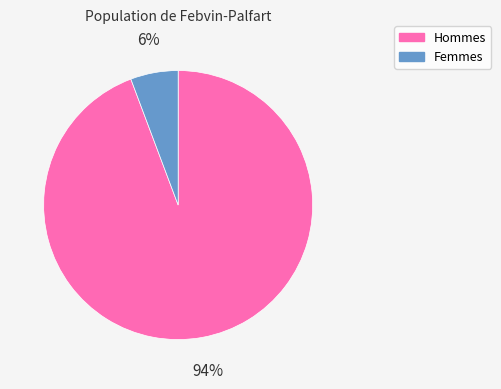

Does any single category account for the majority?

Yes